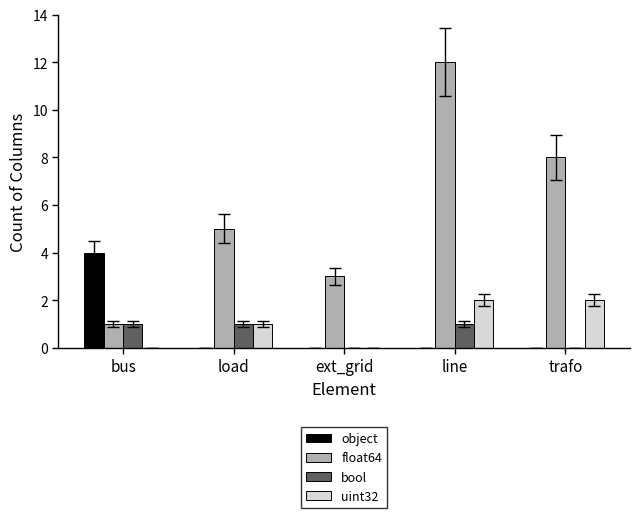

What is the difference between the float64 values at trafo and ext_grid?

5